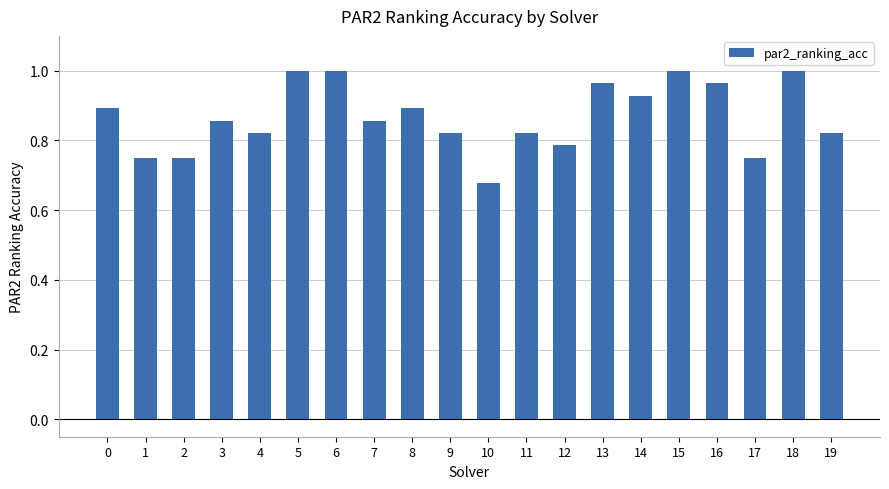

What is the difference between the maximum and minimum values?

0.3